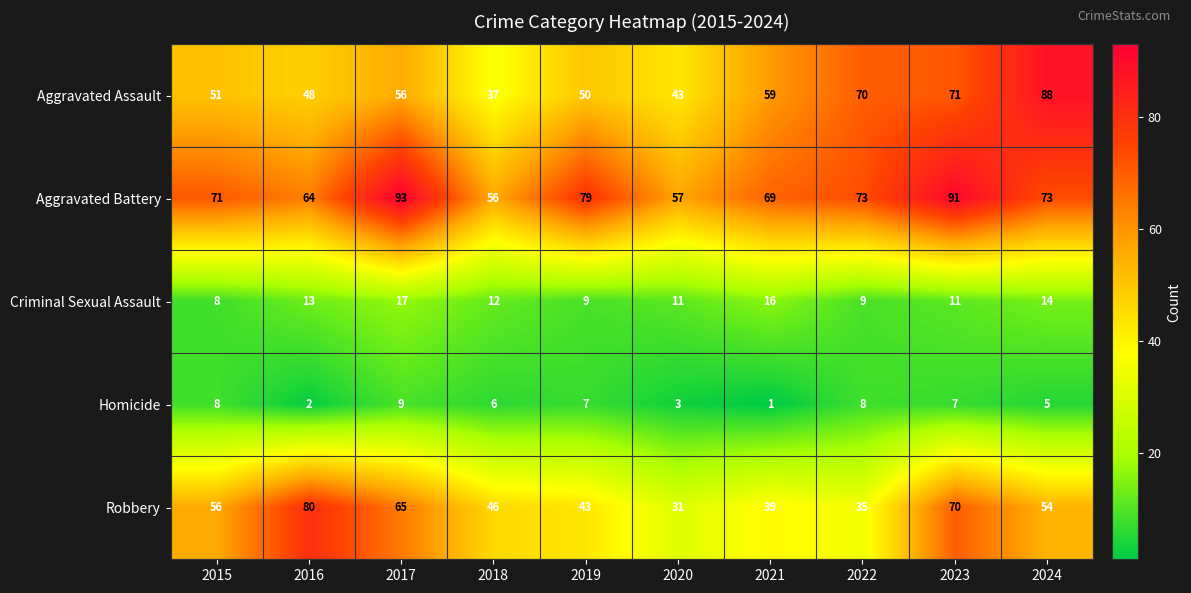

Which series has the largest total across all categories?

Aggravated Battery